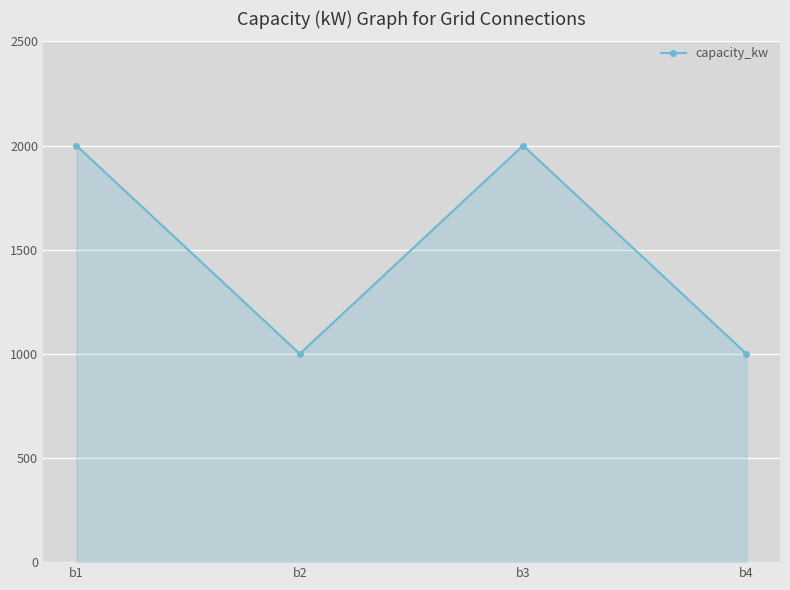

What is the ratio of the value at b4 to the value at b1?

0.5